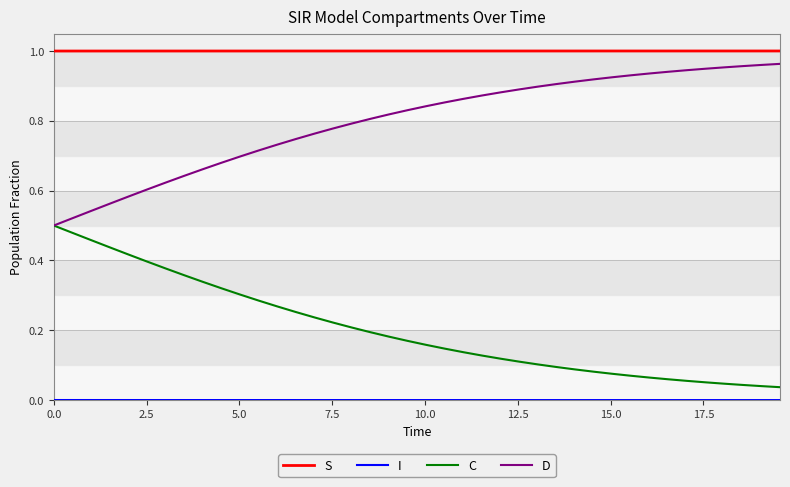

Which series has the largest total across all categories?

S